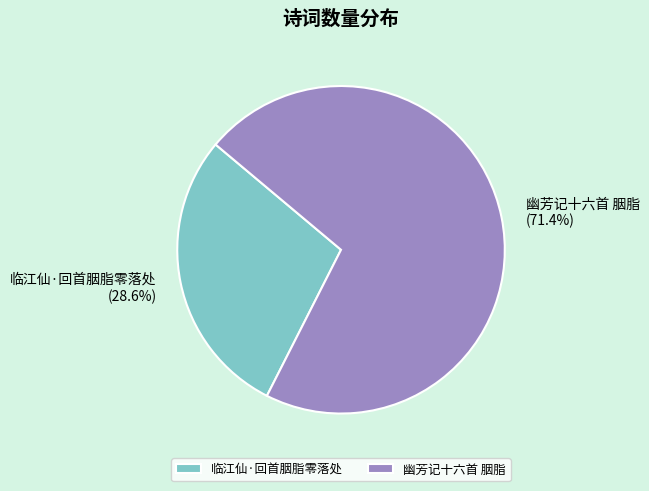

Between 幽芳记十六首 胭脂 and 临江仙·回首胭脂零落处, which is larger?

幽芳记十六首 胭脂